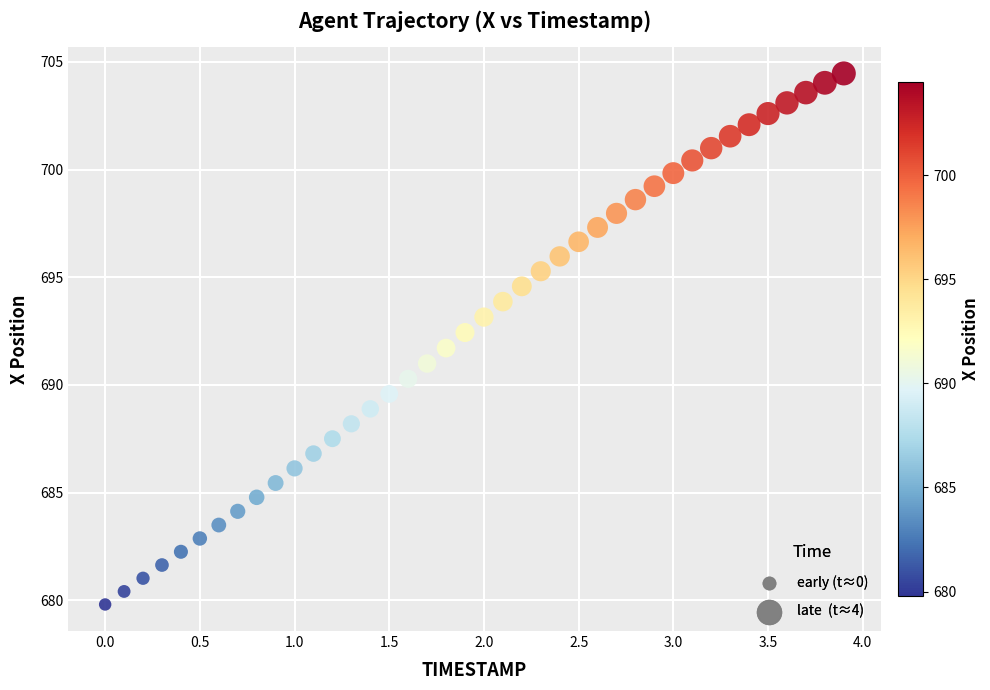

What is the range of X values (max minus min)?

3.9